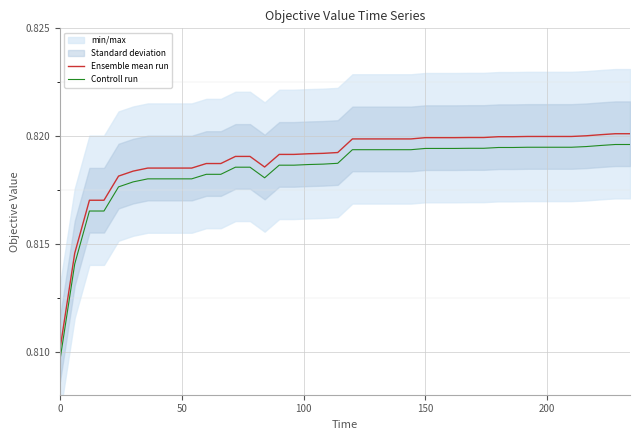

How many lines are shown in the chart?

2